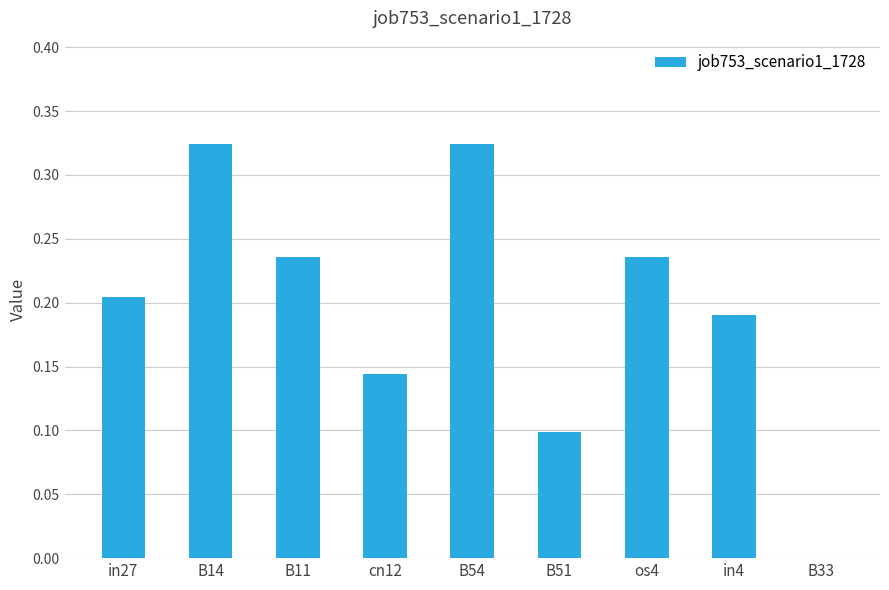

What is the sum of all values?

1.8